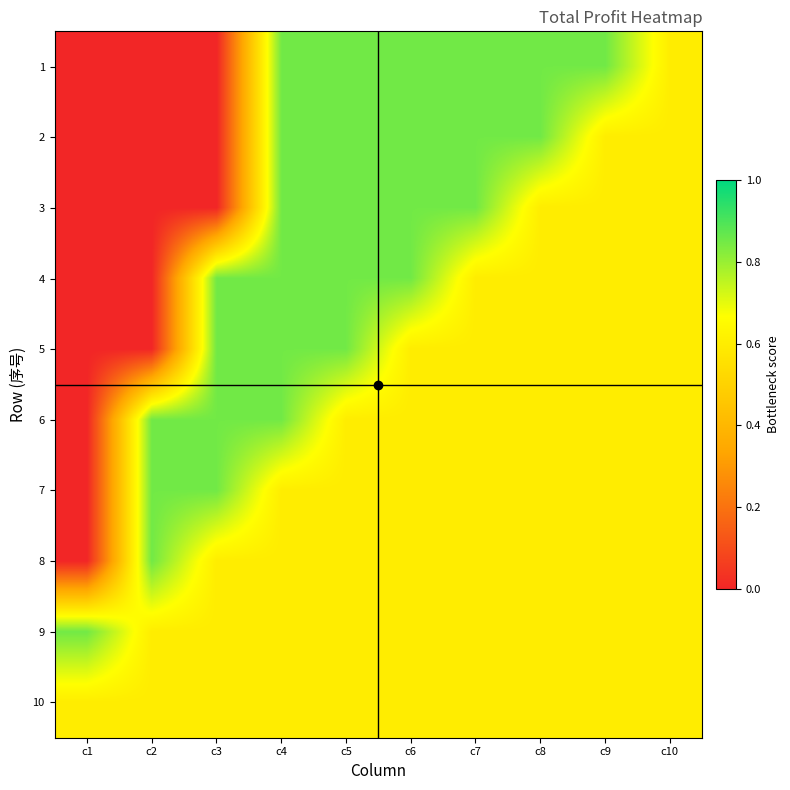

Which has a higher value, c1 or c10?

c10